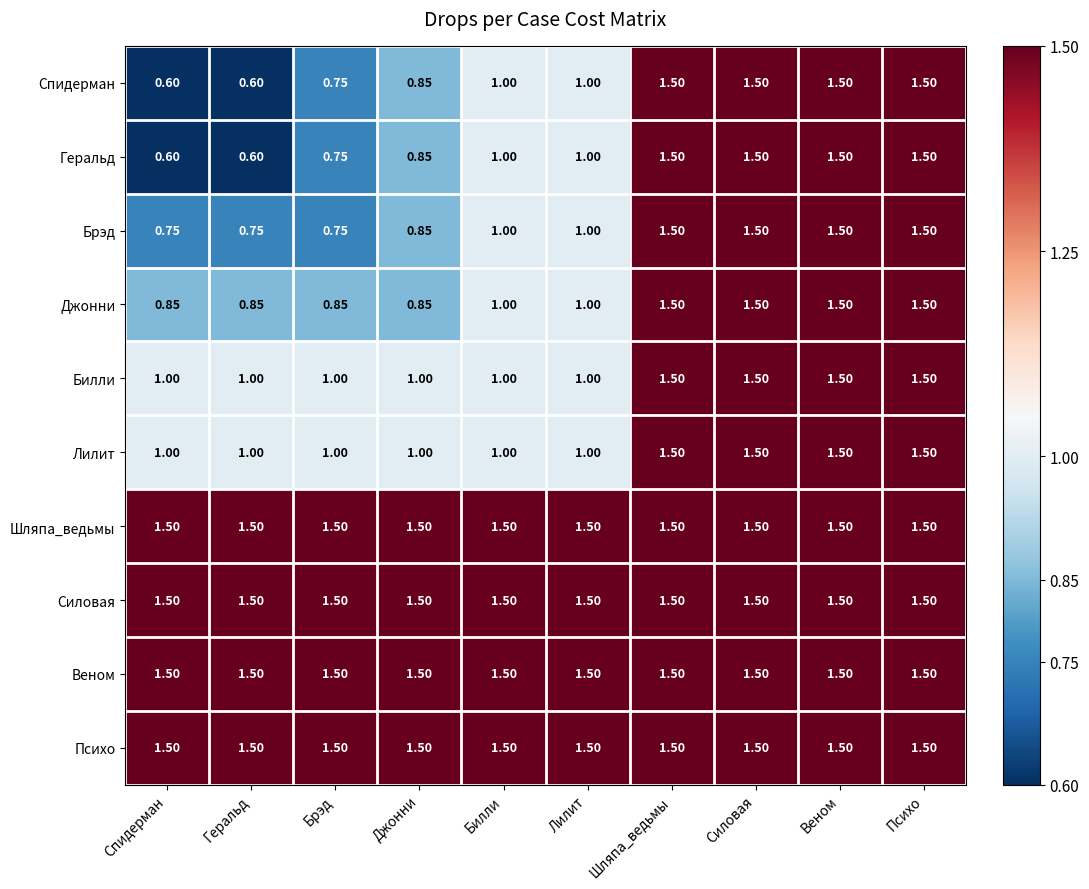

Is the value of Веном at Психо greater than the value of Джонни at Джонни?

Yes